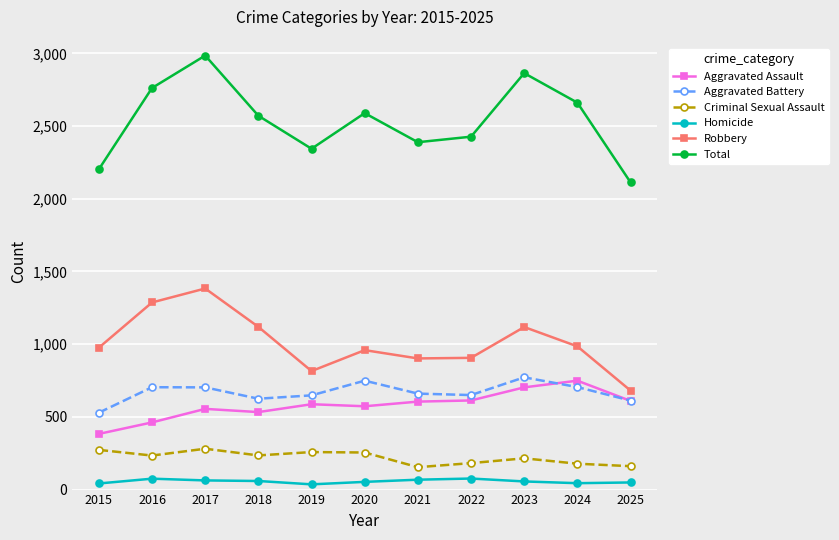

What is the average value of the Aggravated Assault series?

579